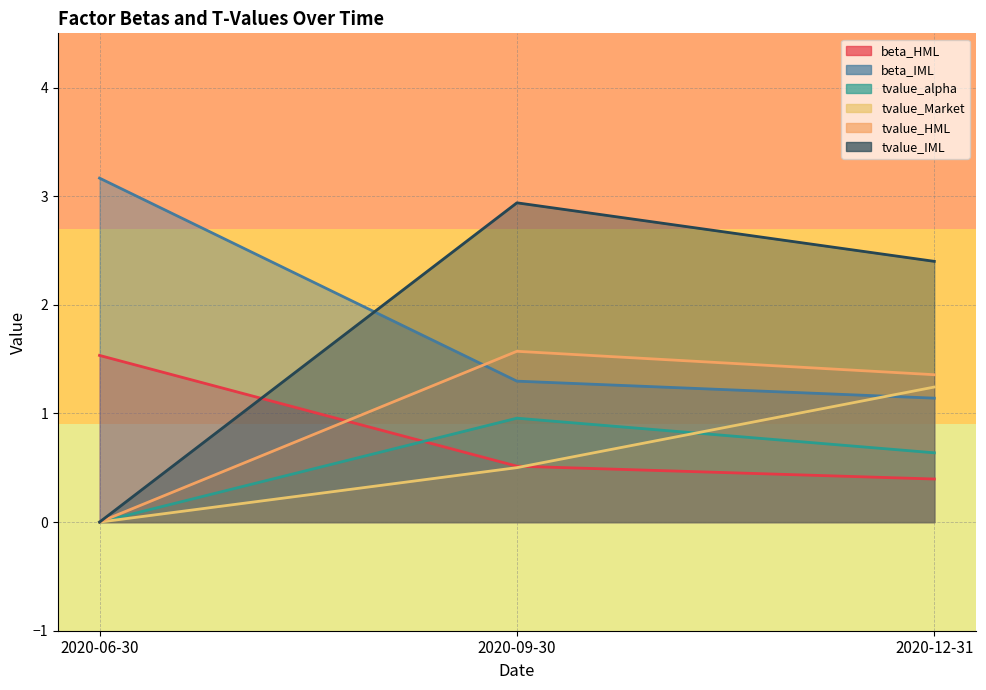

Which has a higher value, 2020-09-30 or 2020-06-30?

2020-06-30